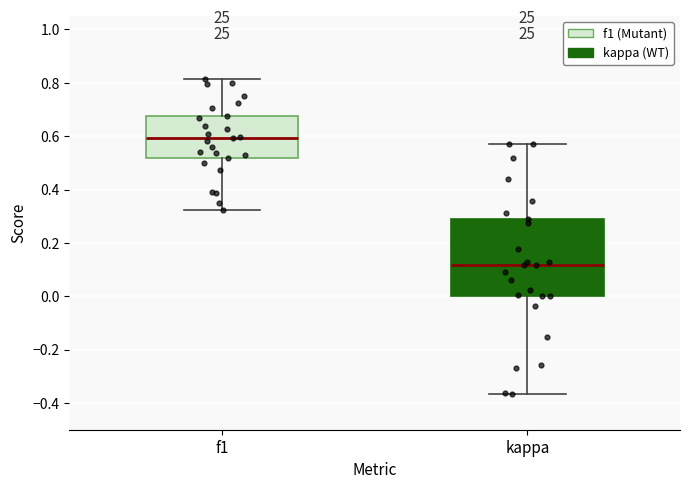

Where does the lower whisker of the box for f1 end on the y-axis? The values are not printed on the chart, so give them approximately, as read against the axis.

0.32